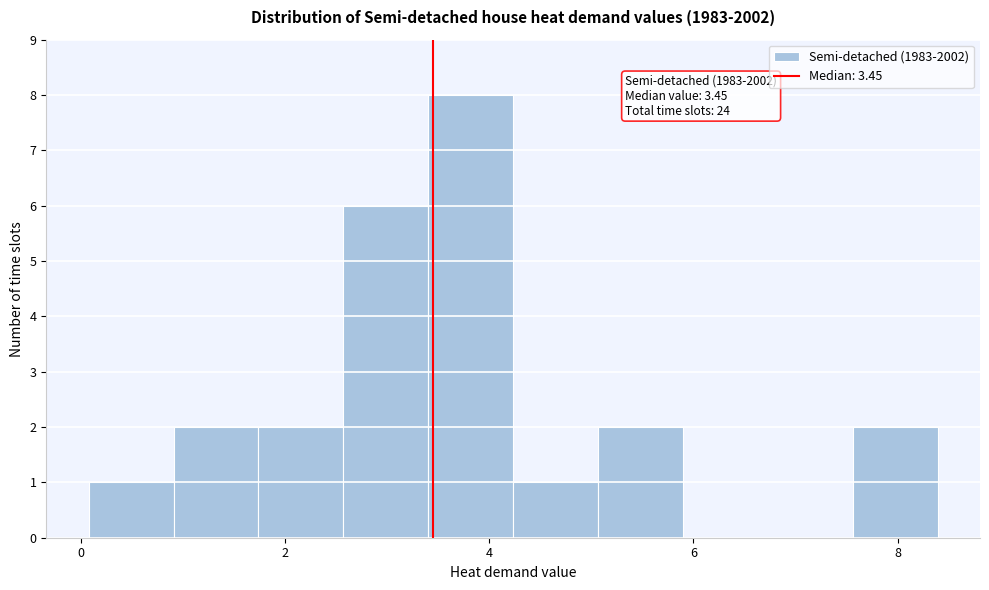

Over which range of the x-axis is the bar tallest?

3.4 to 4.2